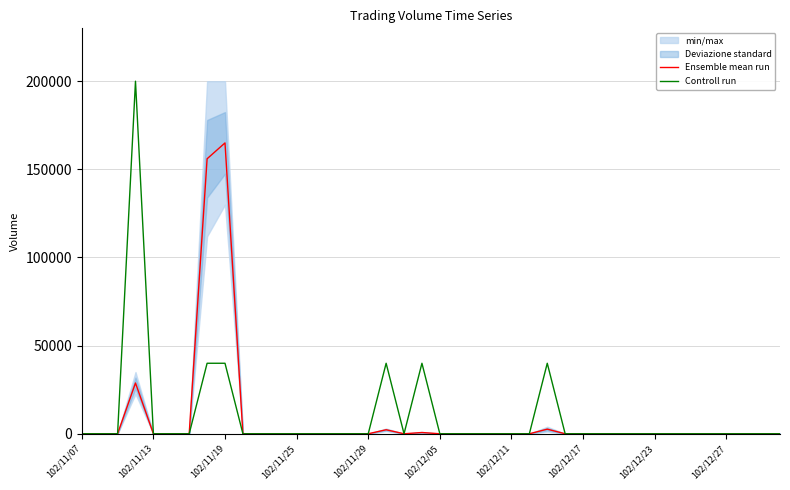

True or false: Ensemble mean run has a value of 0 at 102/12/05.

True